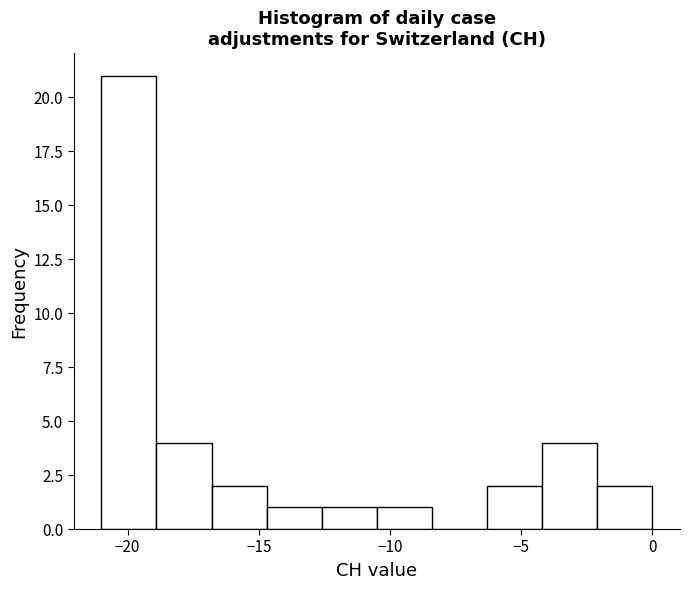

Reading left to right, transcribe this chart: for each bar, give the range it covers on the x-axis and its height. Neither the bar edges nor the heights are printed on the chart, so give them approximately, as read against the axes.

-21.0 to -18.9: 21
-18.9 to -16.8: 4
-16.8 to -14.7: 2
-14.7 to -12.6: 1
-12.6 to -10.5: 1
-10.5 to -8.4: 1
-8.4 to -6.3: 0
-6.3 to -4.2: 2
-4.2 to -2.1: 4
-2.1 to 0.0: 2